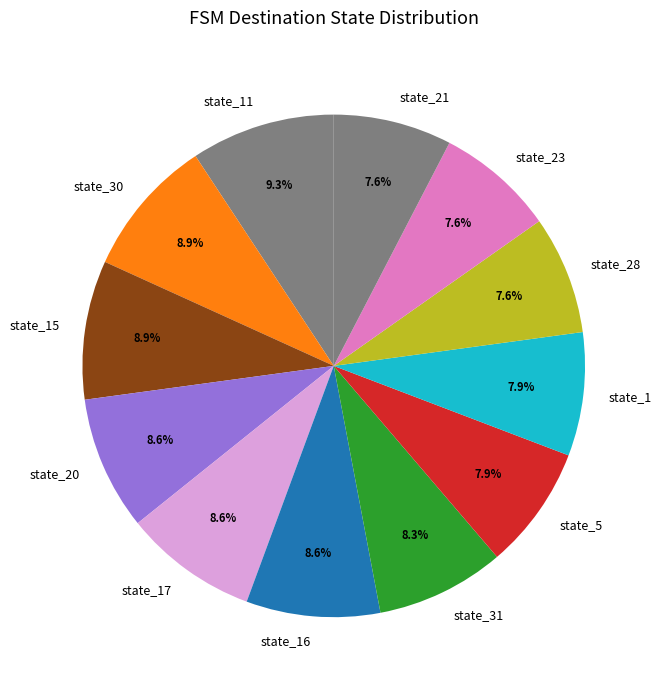

How many segments does this pie chart have?

12